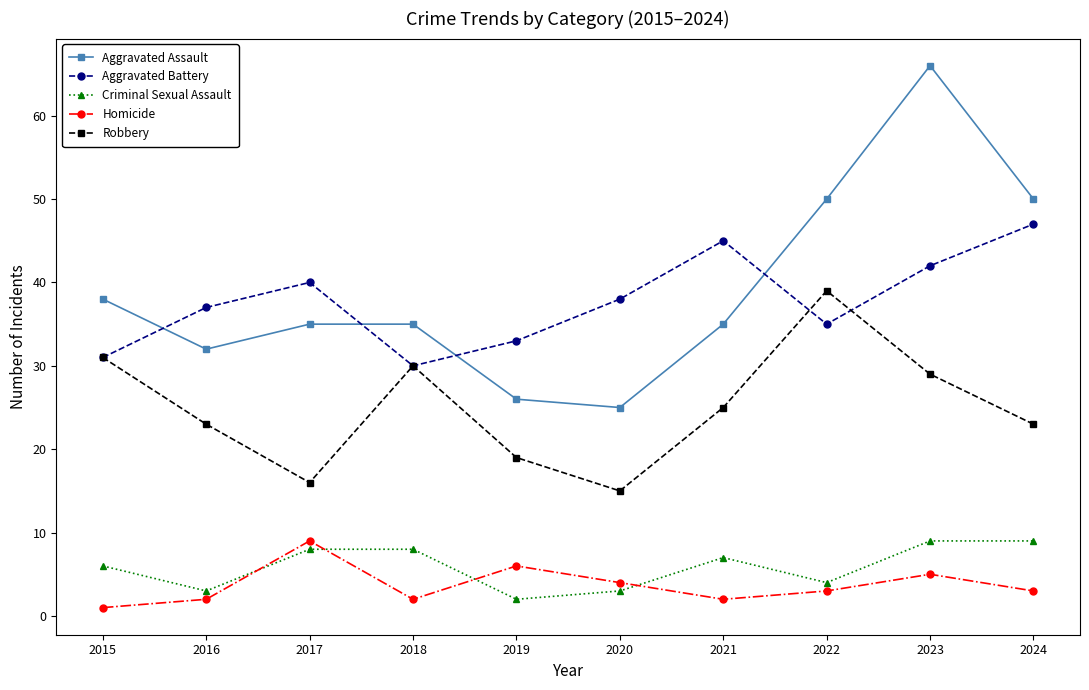

Where is the first local minimum for Homicide?

2018